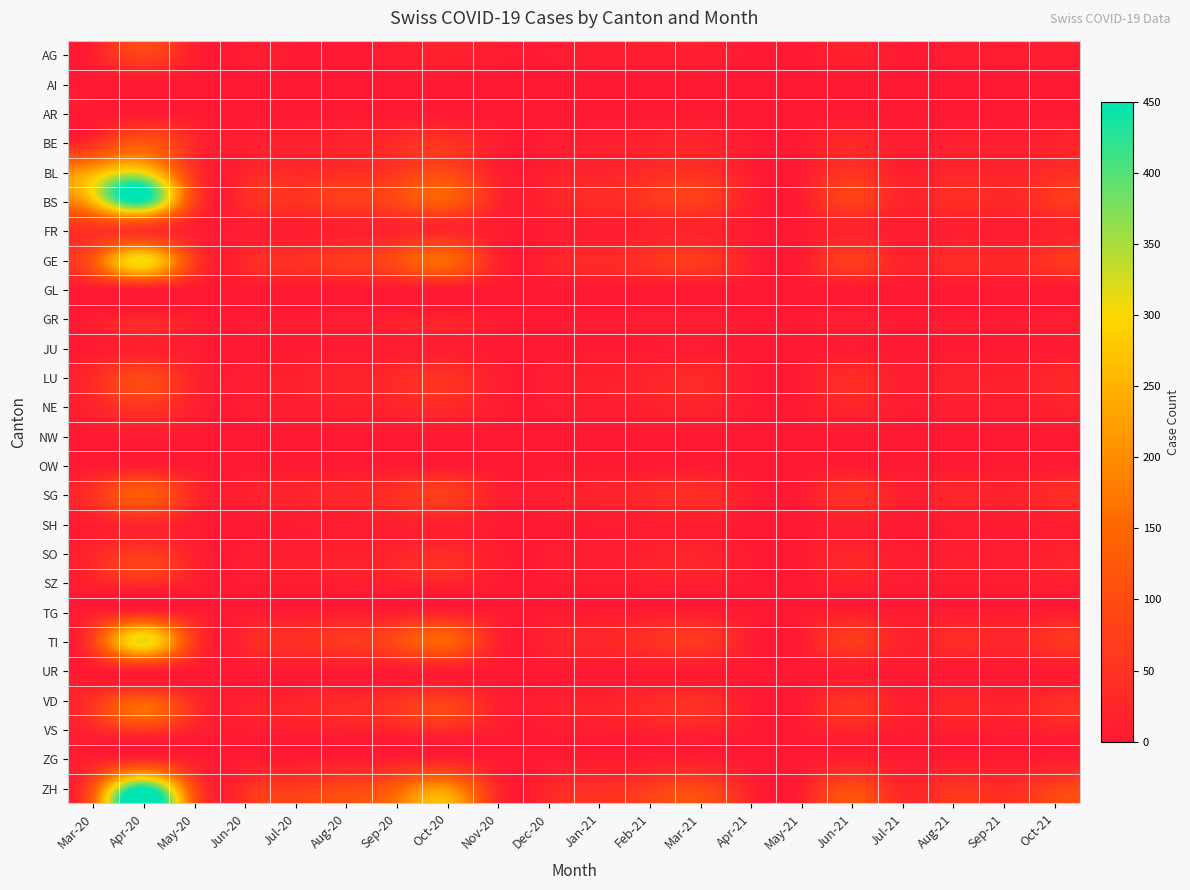

Which label corresponds to the smallest value in the chart?

Mar-20